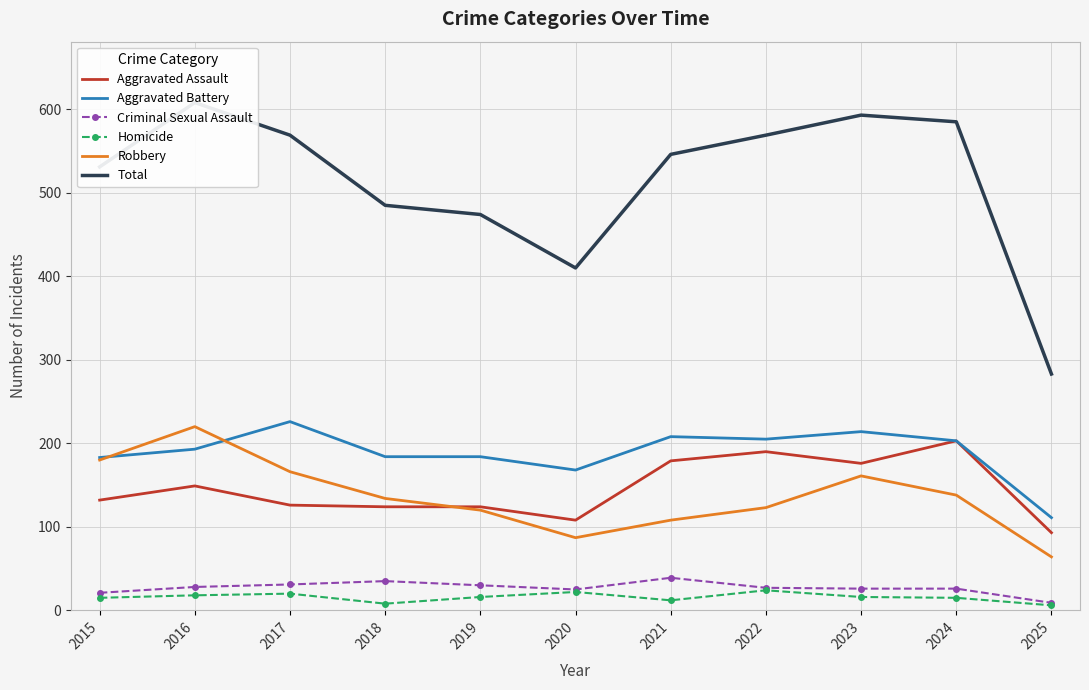

The value of Homicide at 2019 is 25. True or false?

False